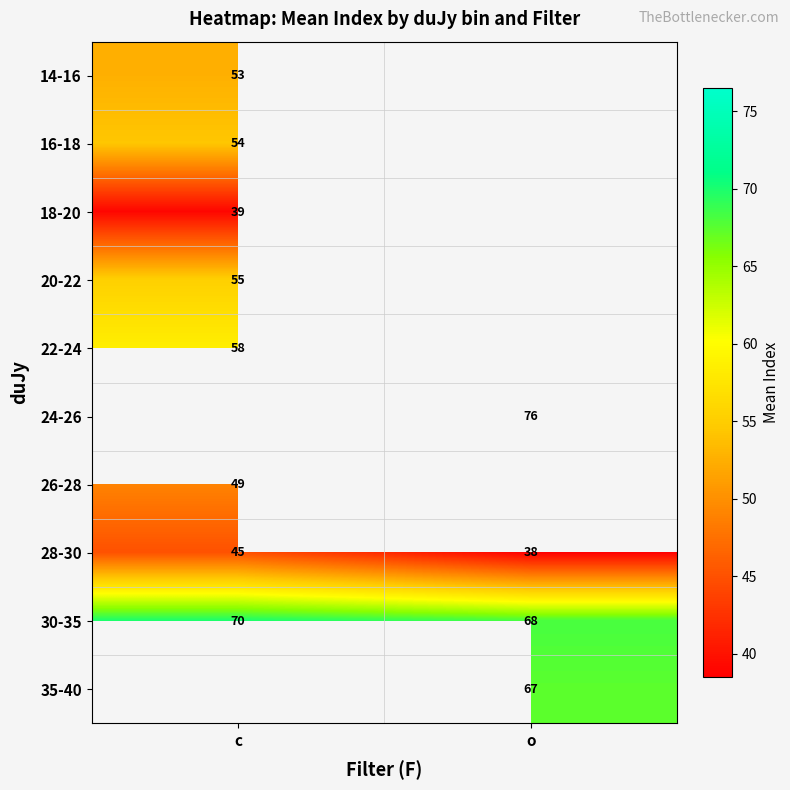

Between c and o, which is larger?

o